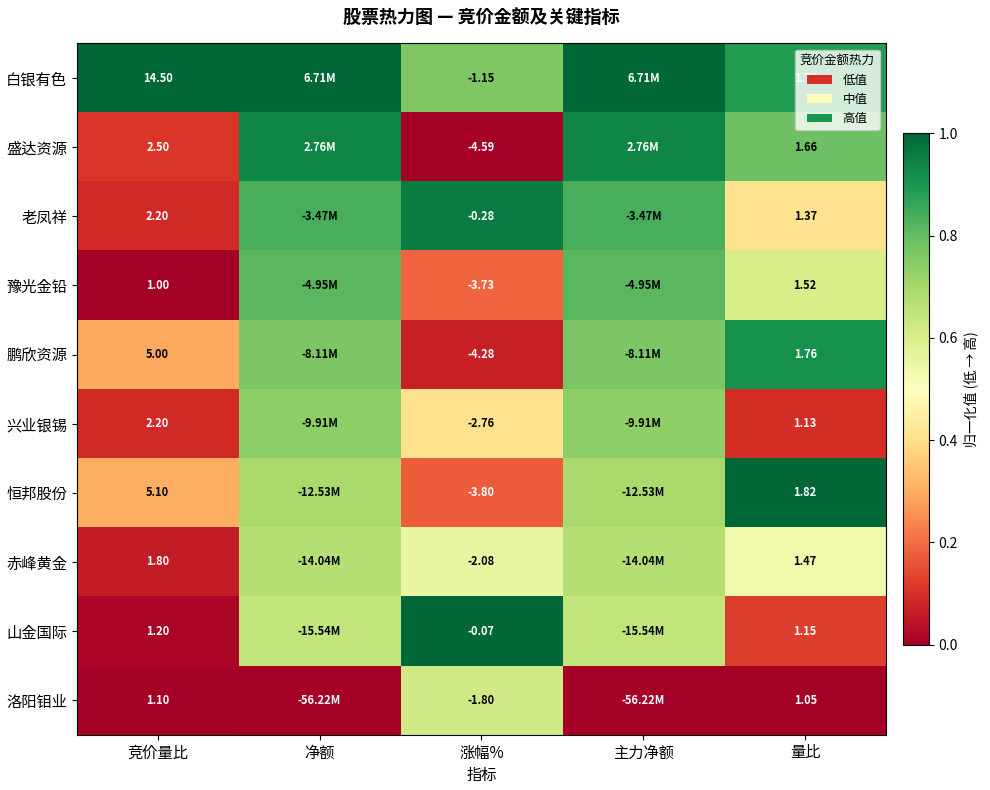

Between 竞价量比 and 涨幅%, which series saw the biggest shift?

白银有色